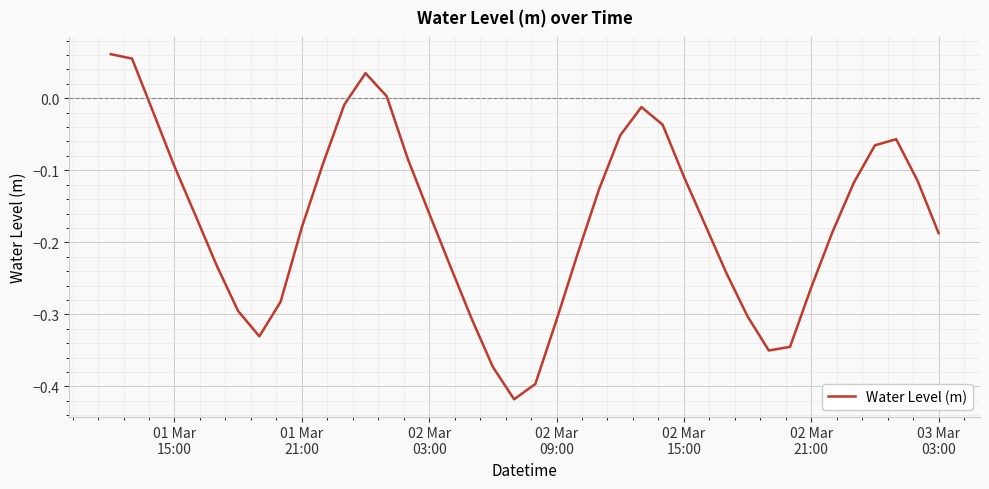

What is the difference between the maximum and minimum values?

0.5